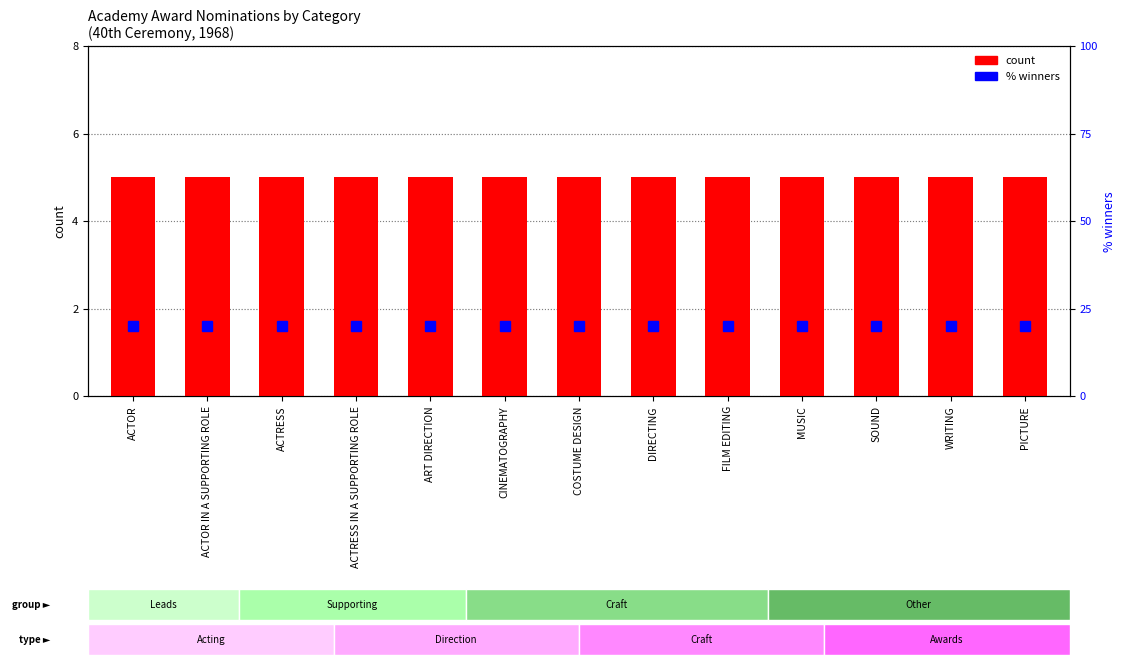

The value of % winners at ART DIRECTION is 35. True or false?

False